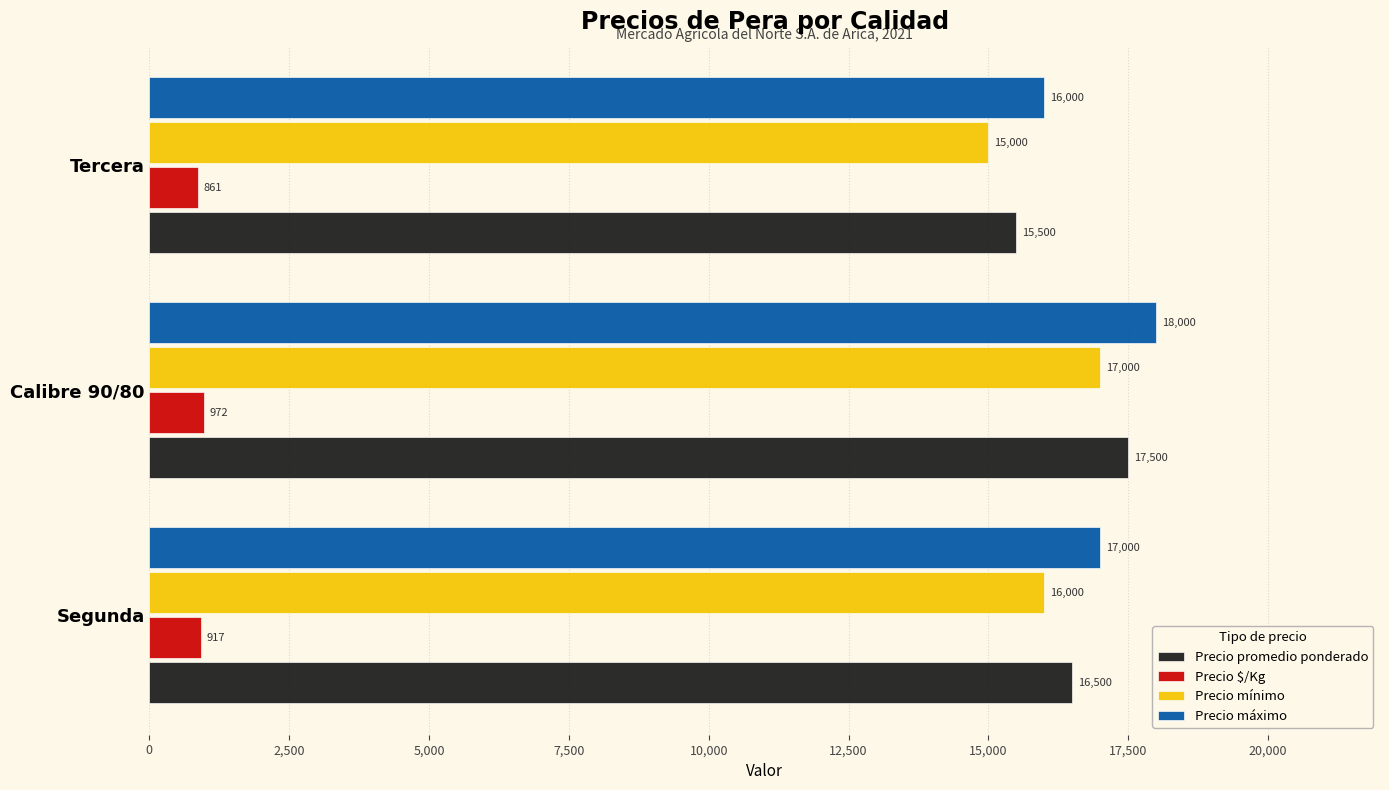

Is it true that Precio promedio ponderado equals 15500 at Tercera?

True